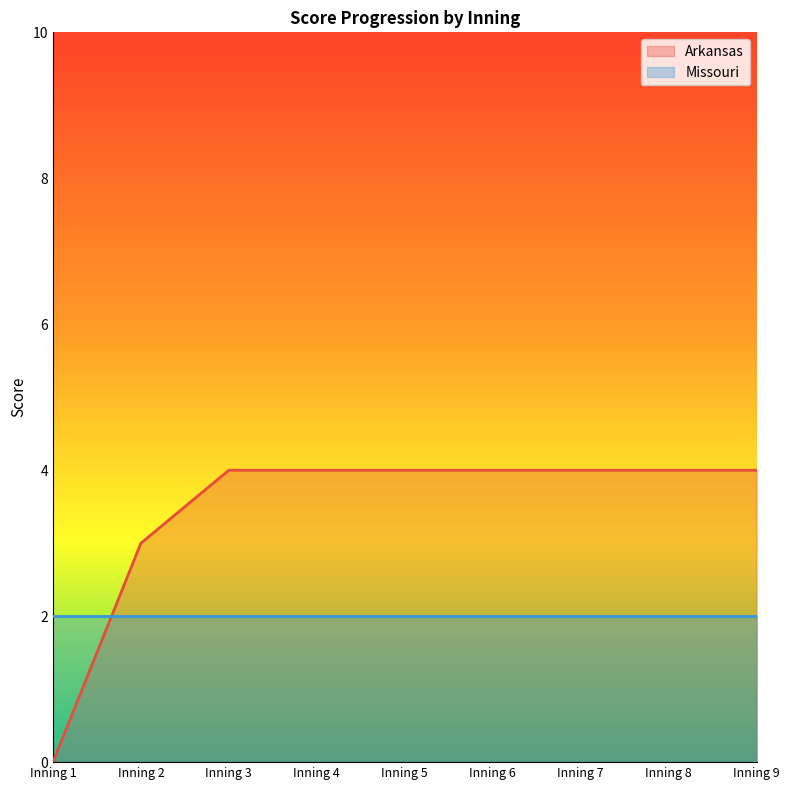

The chart shows a value of 4 at Inning 2. True or false?

False